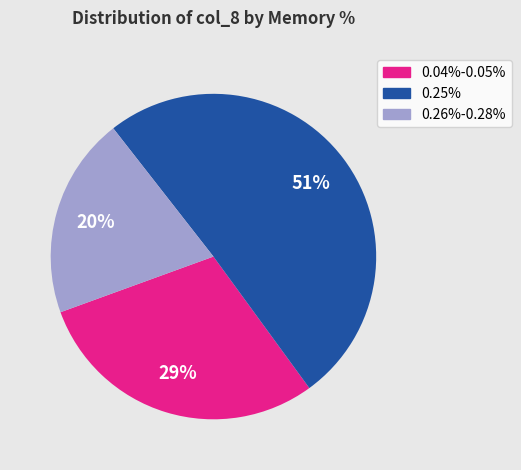

Is there a majority slice in this chart?

Yes